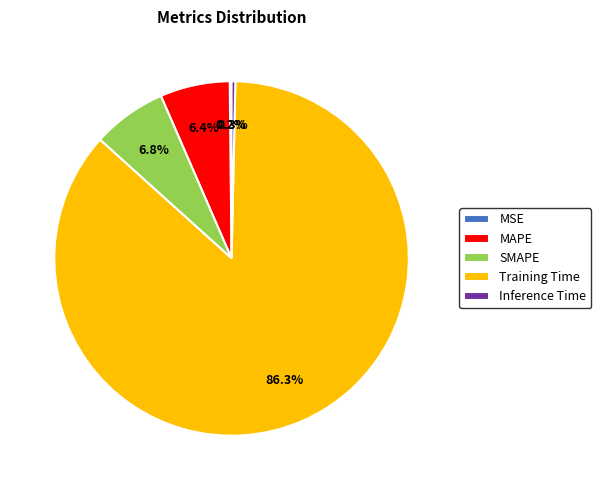

True or false: Inference Time accounts for 0% of the total.

True